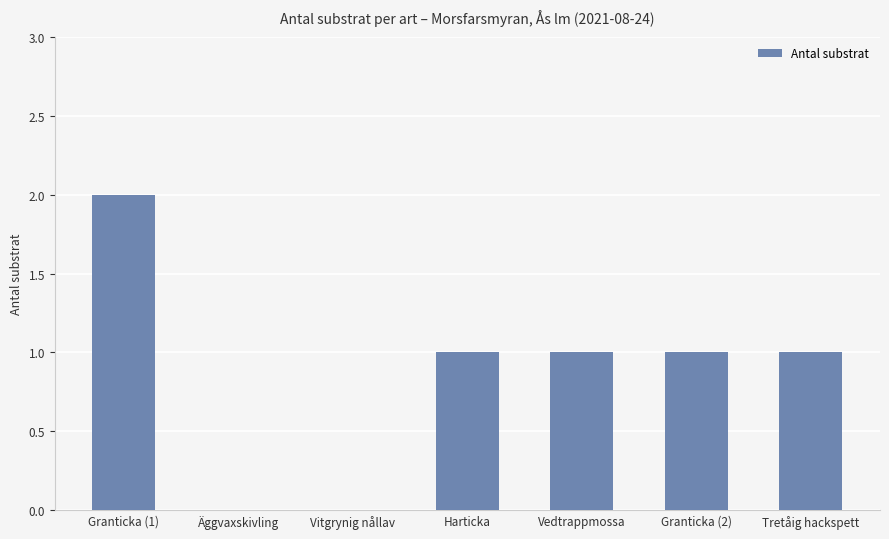

Approximately how many times larger is the value at Granticka (1) compared to Harticka?

2.0